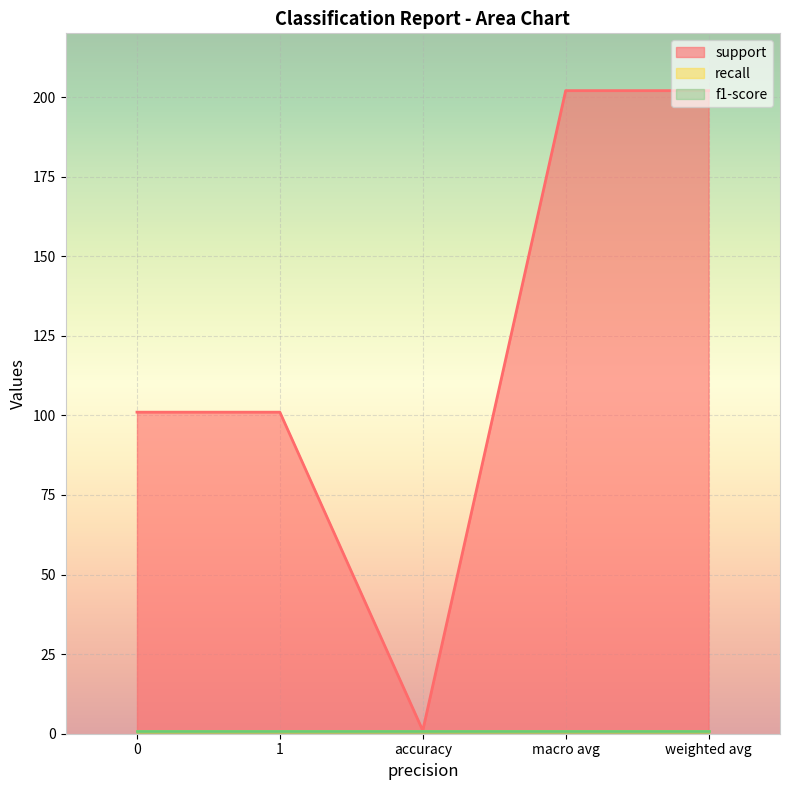

What is the total value across all series at accuracy?

3